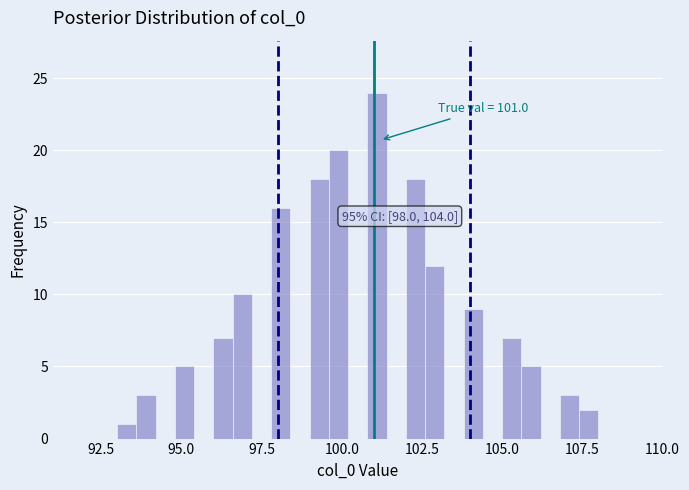

Read against the x-axis, roughly where is the centre of the tallest bar?

101.0